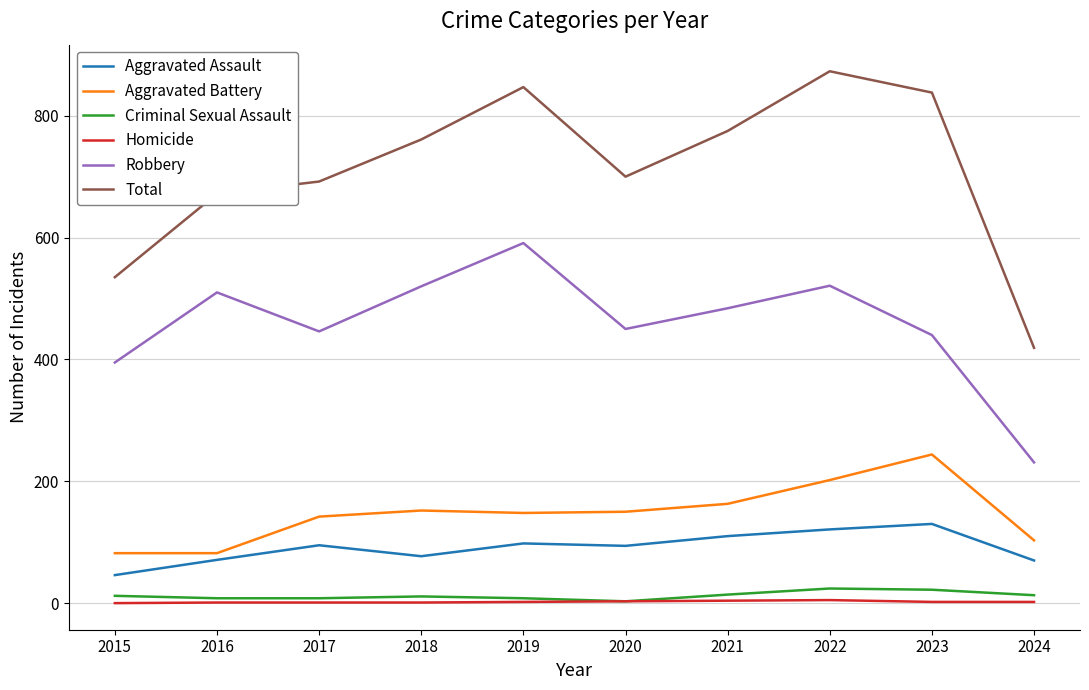

Where is the first local maximum for Total?

2019